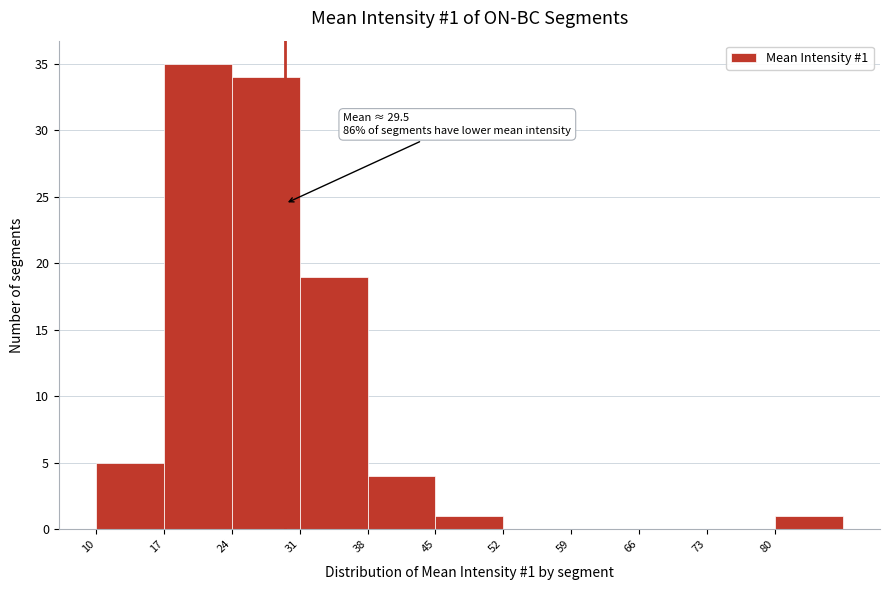

Which range on the x-axis has the tallest bar?

17 to 24